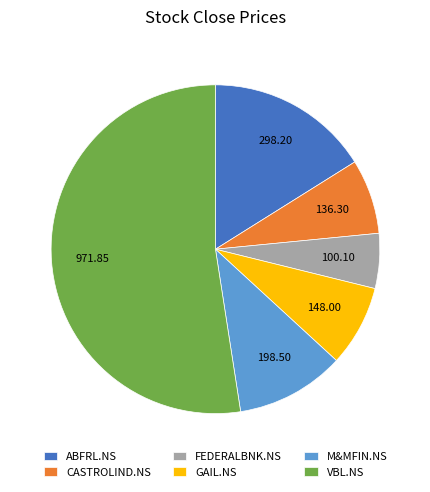

Which slice is the largest?

VBL.NS